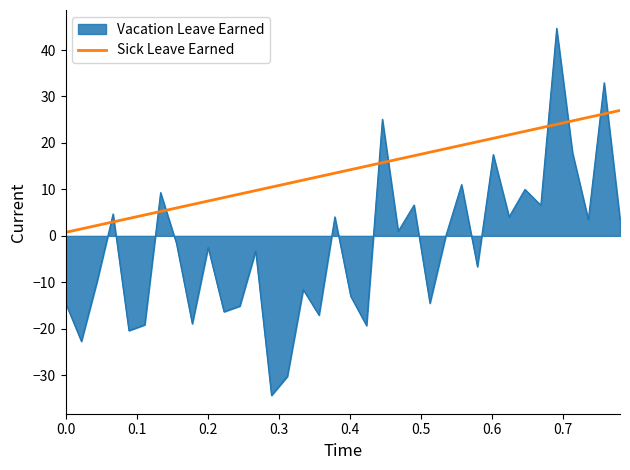

List the series in order of their overall mean, lowest first.

Vacation Leave Earned, Sick Leave Earned